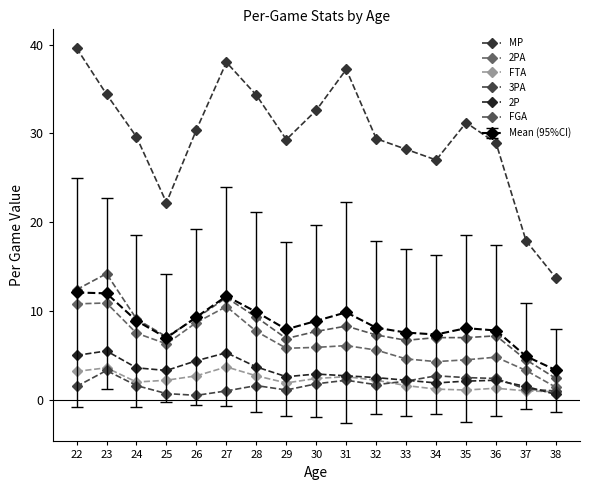

Is it true that 3PA equals 1.0 at 27?

True